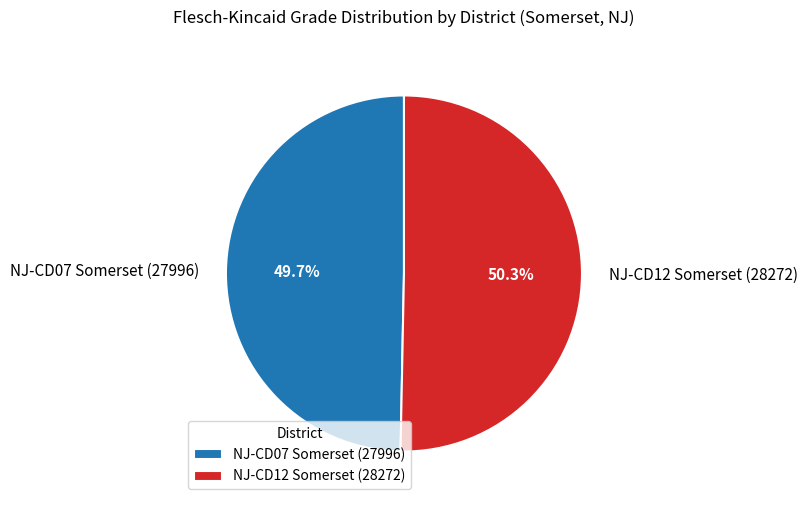

Is there any slice that represents more than half of the pie?

Yes